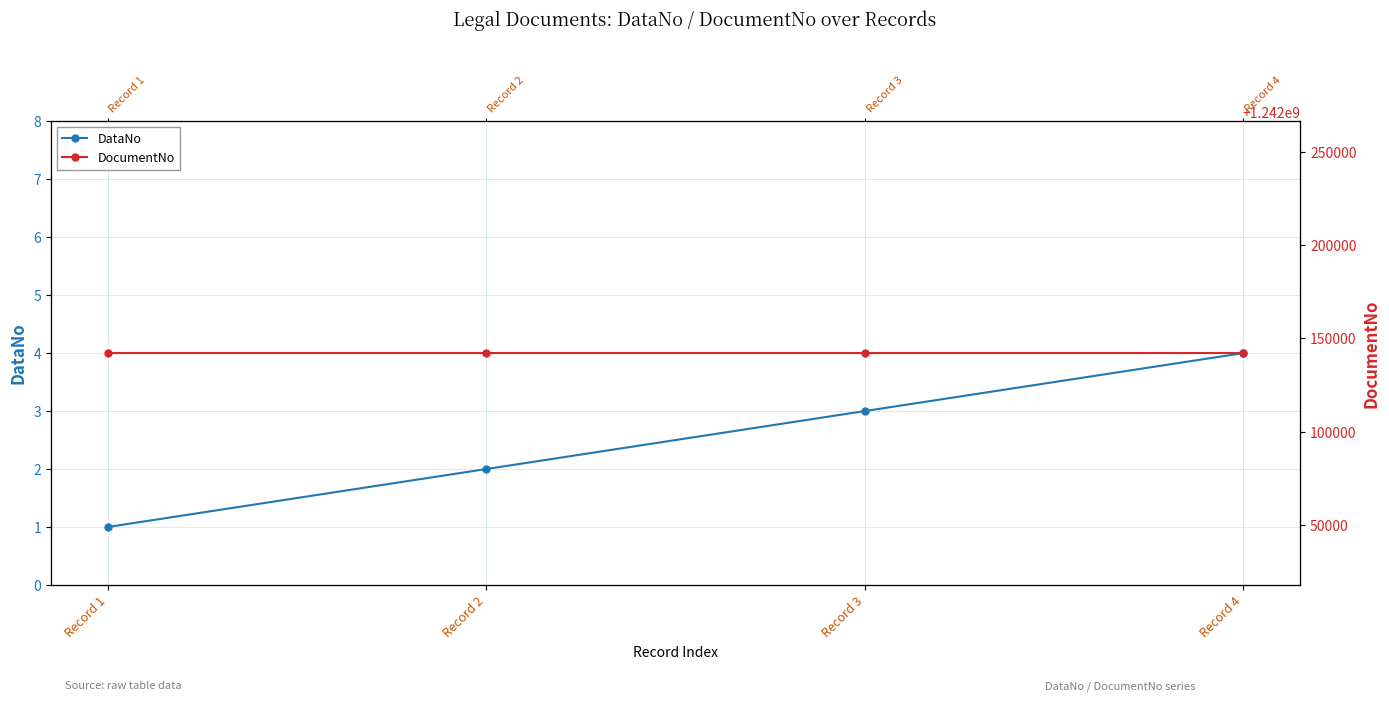

At how many categories does at least one series exceed 396069926?

4